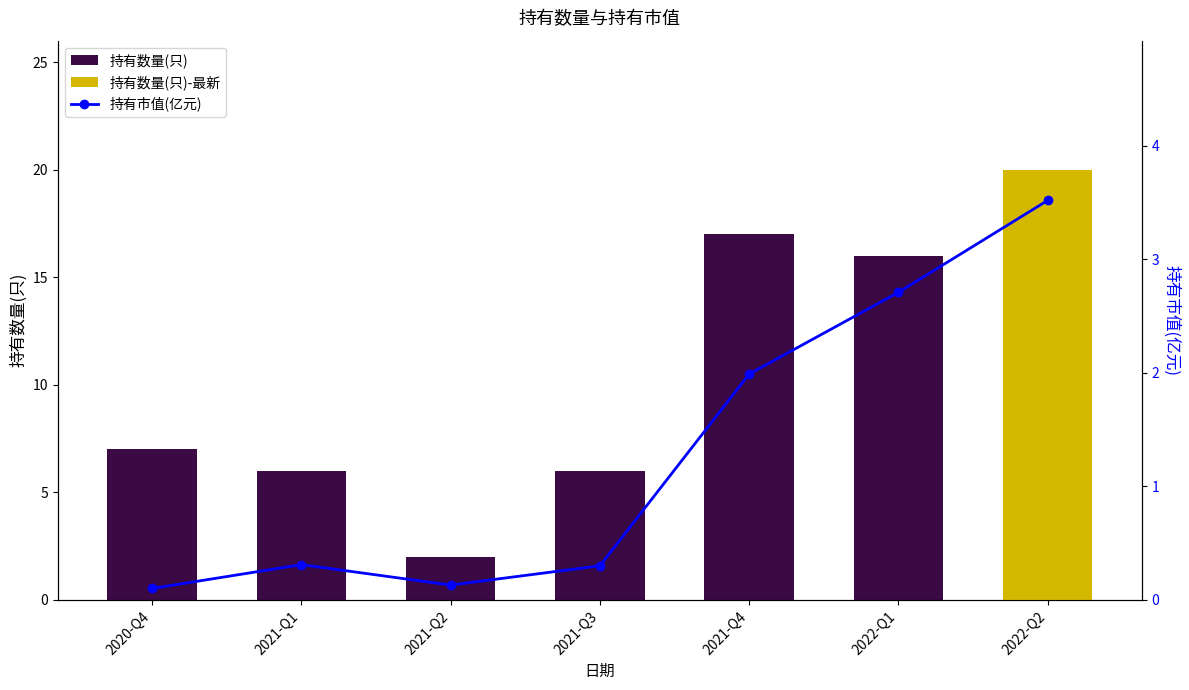

What is the average value of the 持有数量(只) series?

10.6